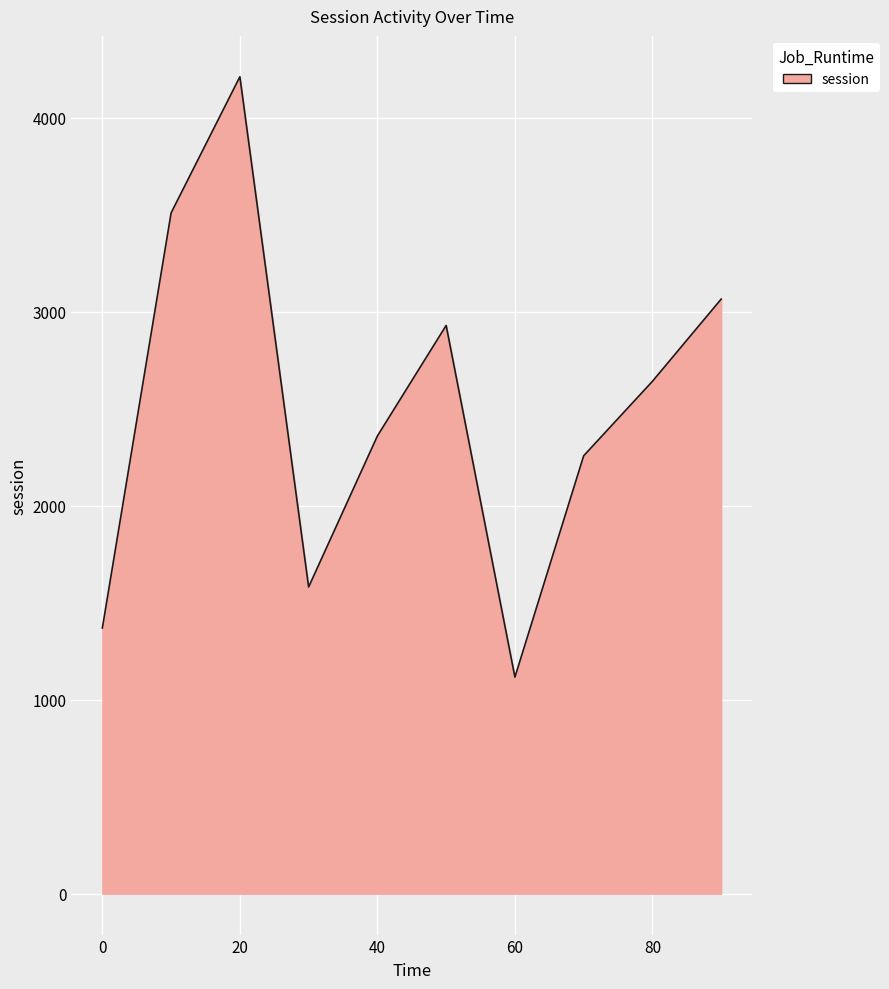

How many lines are shown in the chart?

1